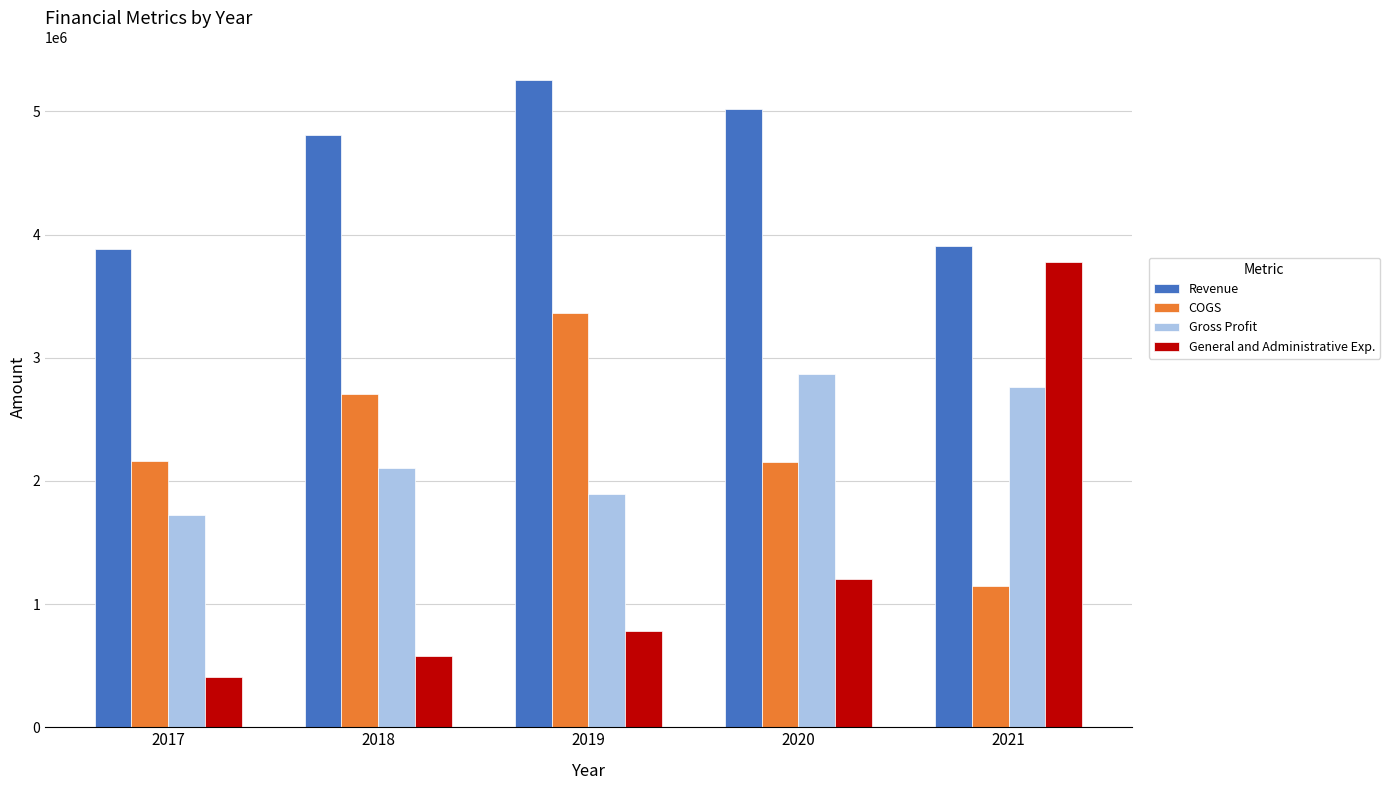

List the series in order of their peak value, highest first.

Revenue, General and Administrative Exp., COGS, Gross Profit